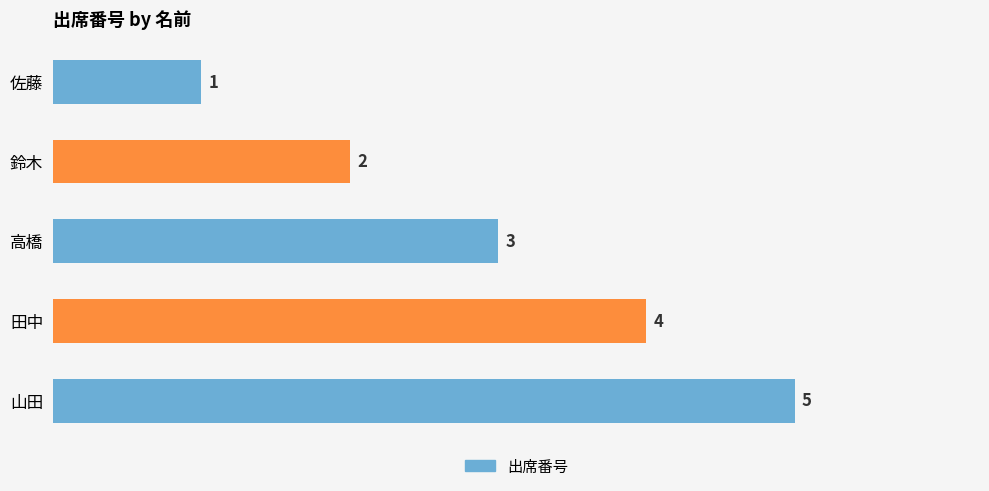

How many bars are there in total?

5